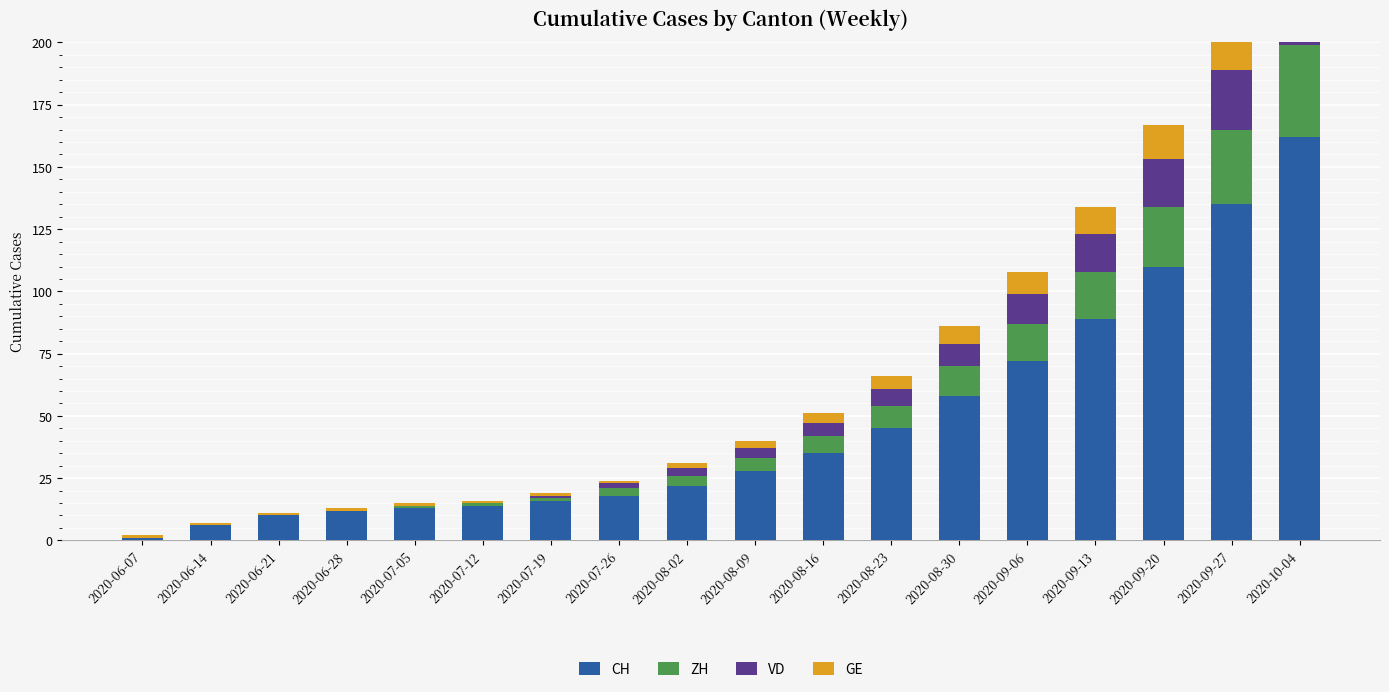

What are all the series names shown in the legend?

CH, ZH, VD, GE